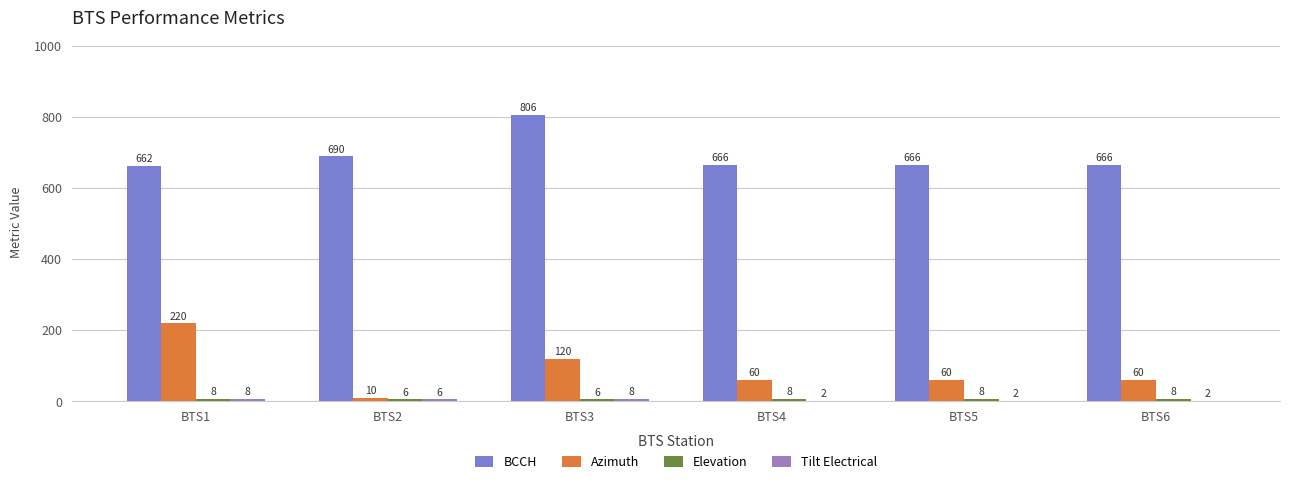

Which series changed the most between BTS1 and BTS4?

Azimuth